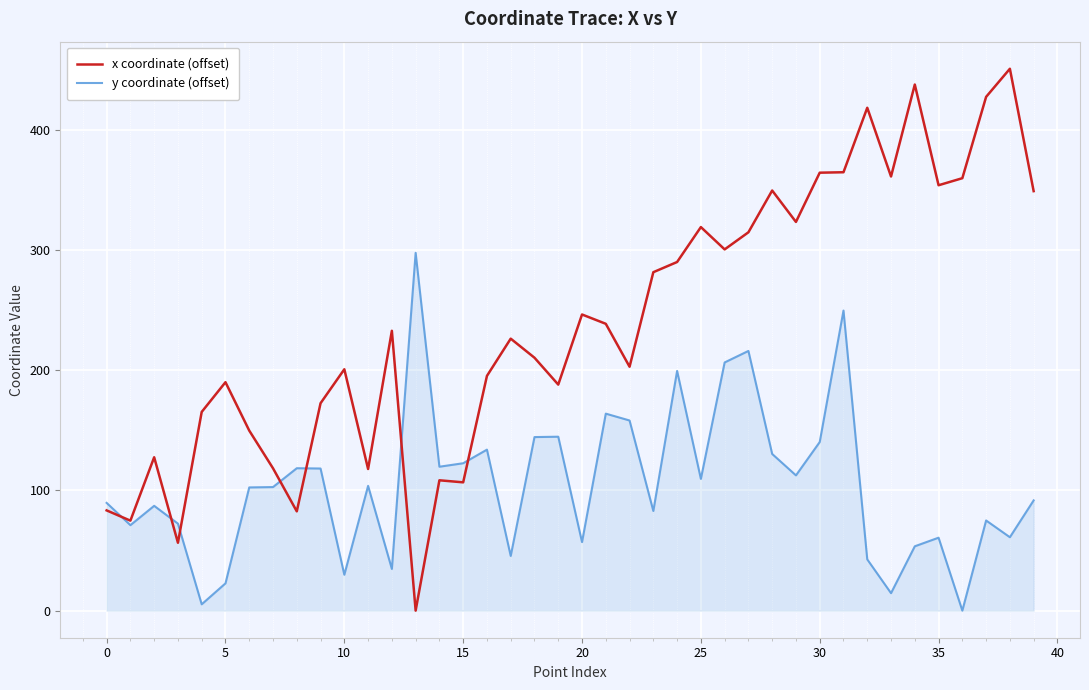

Which series has the widest spread of values?

x coordinate (offset)